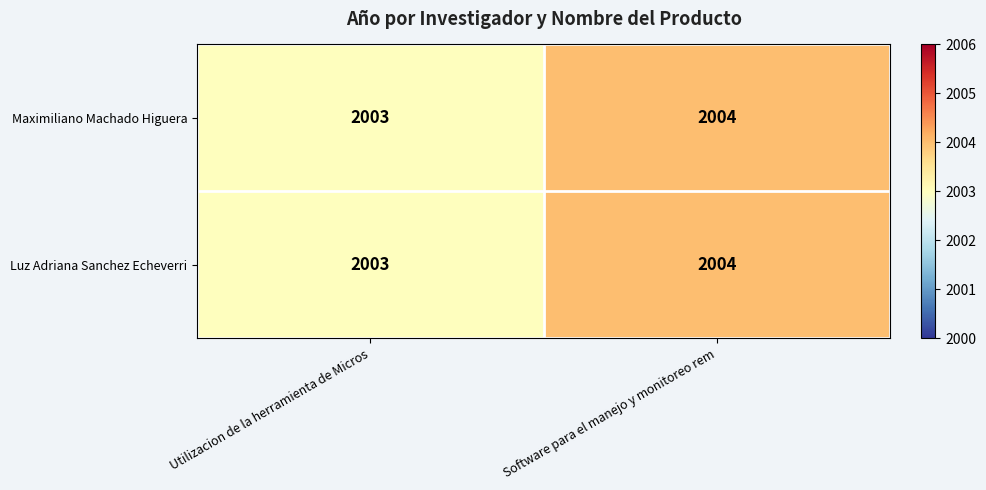

What is the average value of the Maximiliano Machado Higuera series?

2004